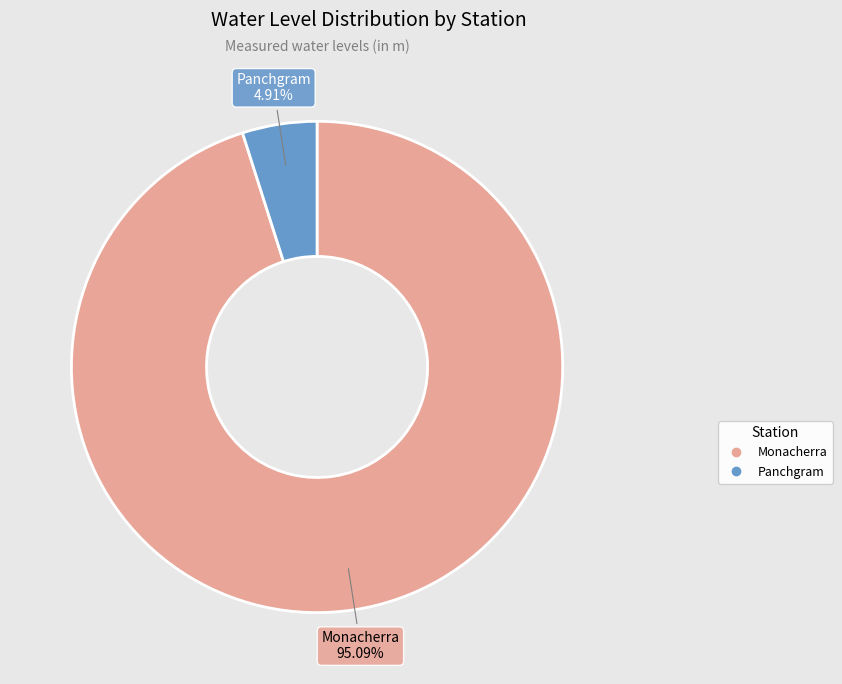

Which slice represents more than half of the pie?

Monacherra